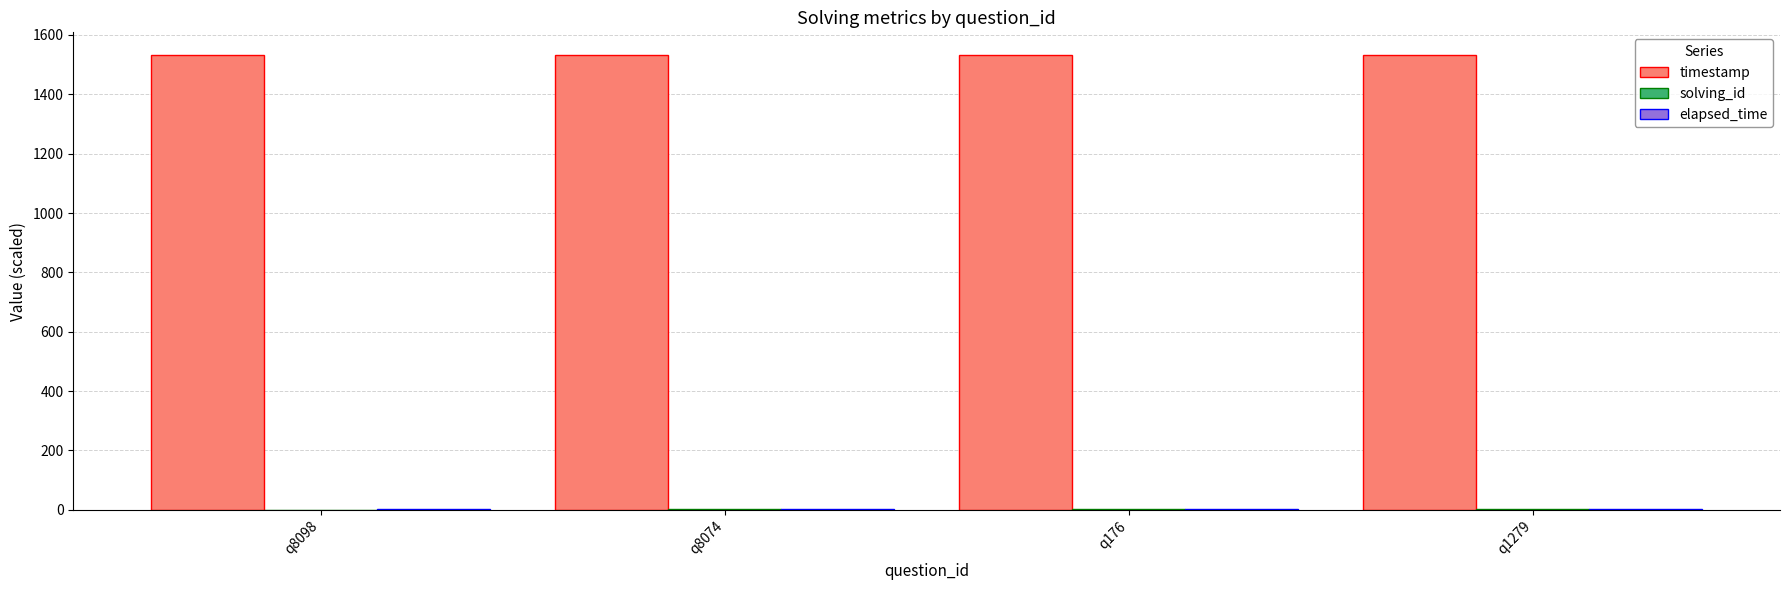

Is it true that timestamp equals 594.2 at q1279?

False